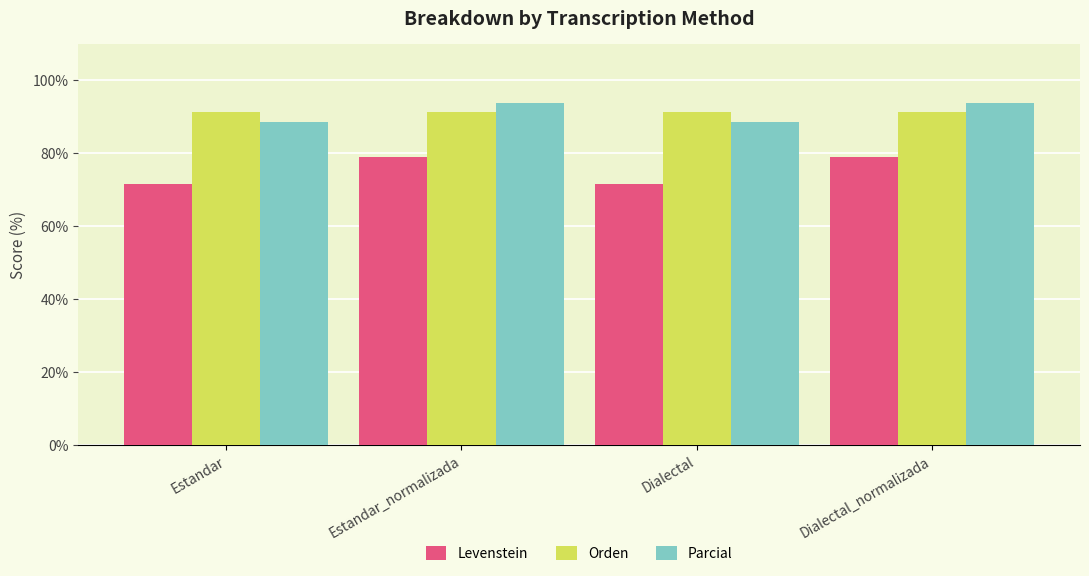

What is the difference between the highest and lowest values at Dialectal?

19.8